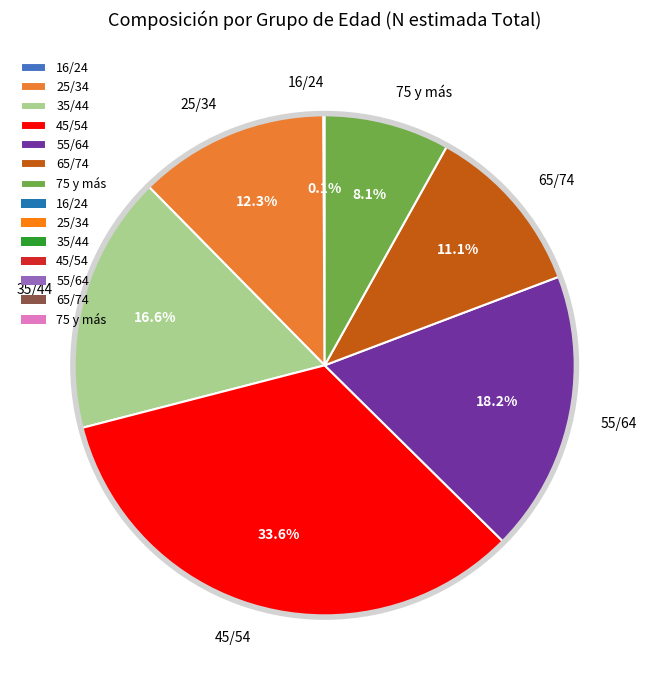

The 25/34 slice represents 27% of the pie. True or false?

False